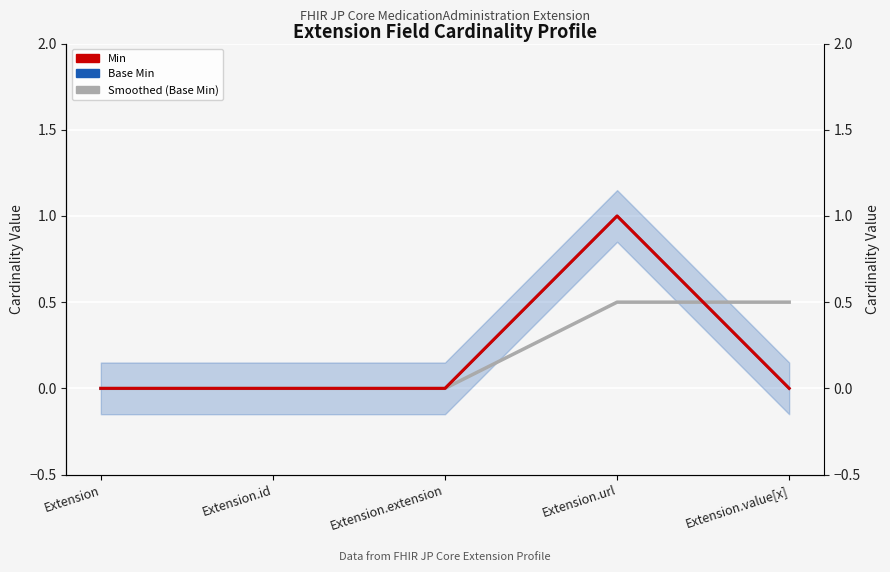

What are all the series names shown in the legend?

Base Min, Smoothed (Base Min), Min